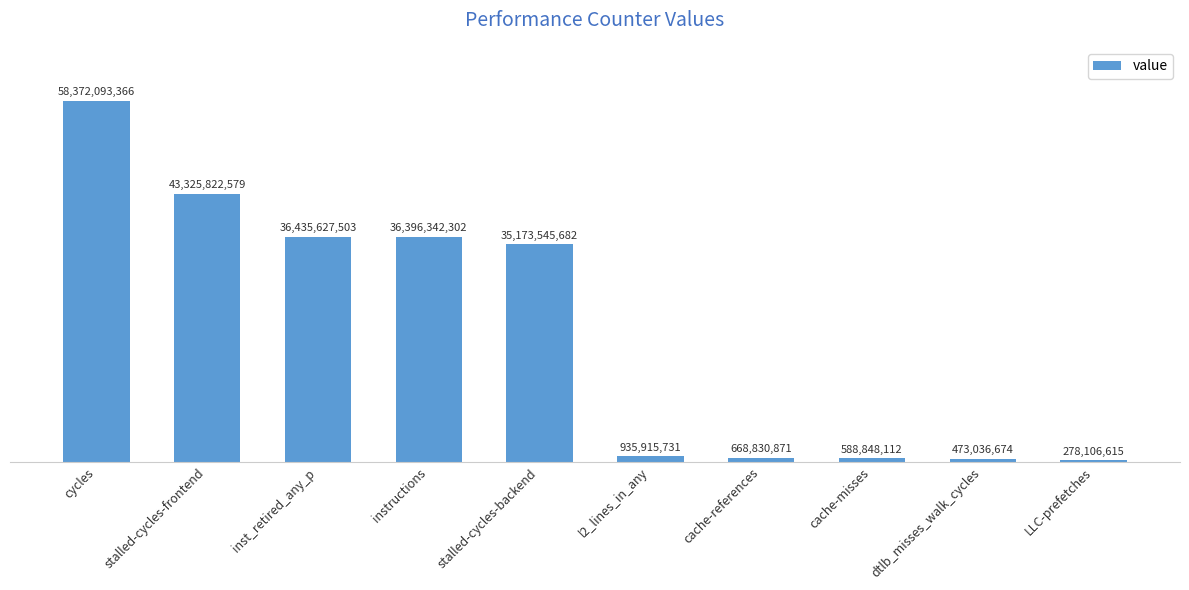

True or false: the data shows 473036674 at dtlb_misses_walk_cycles.

True